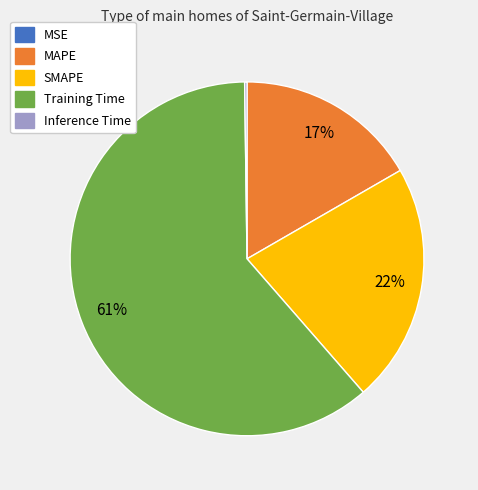

Between SMAPE and MAPE, which is larger?

SMAPE